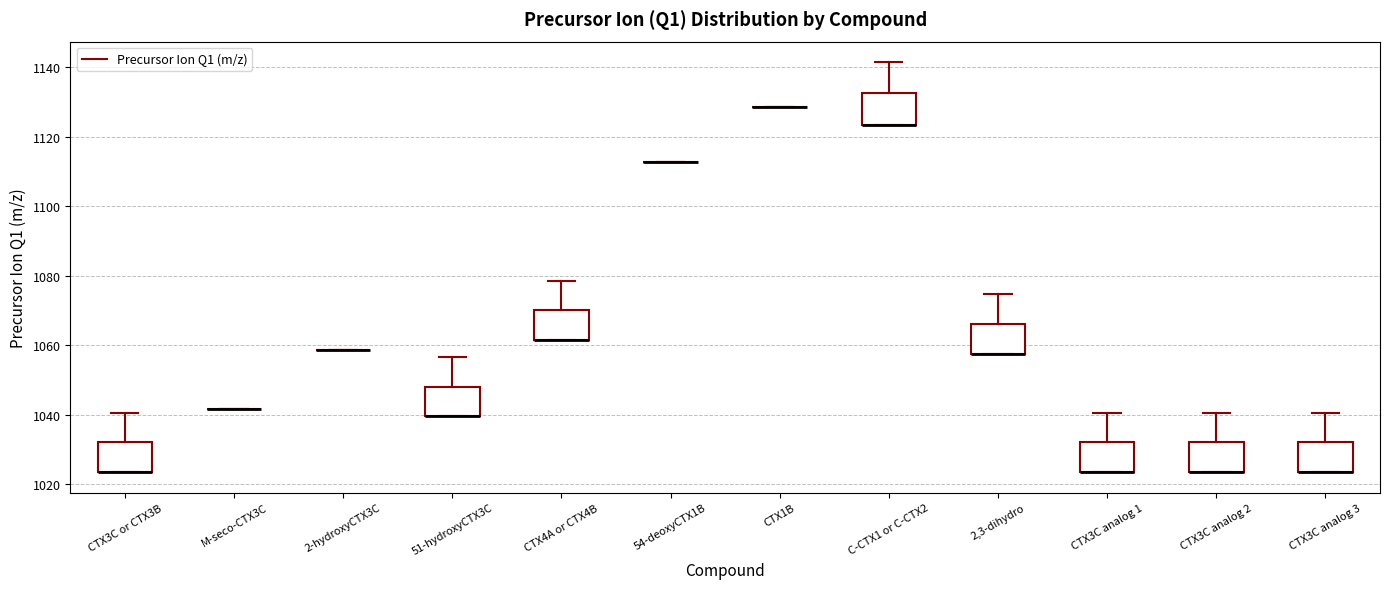

Where is the upper edge of the box for 2,3-dihydro on the y-axis? The values are not printed on the chart, so give them approximately, as read against the axis.

1066